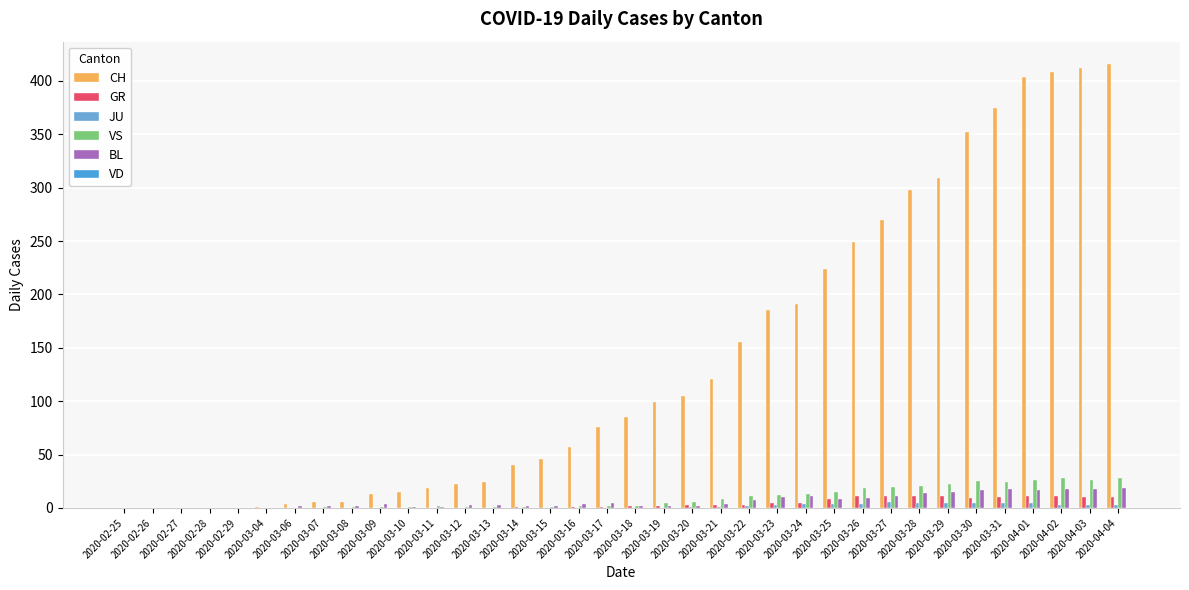

What is the greatest value displayed?

416